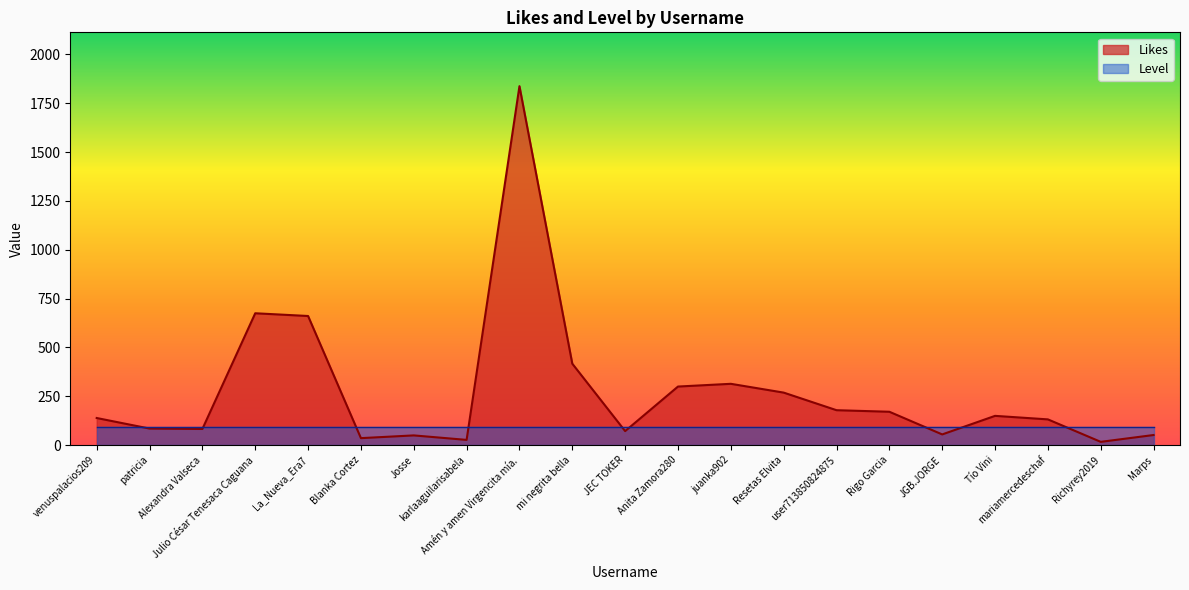

What is the change in value from Rigo Garcia to Tío Vini?

-21